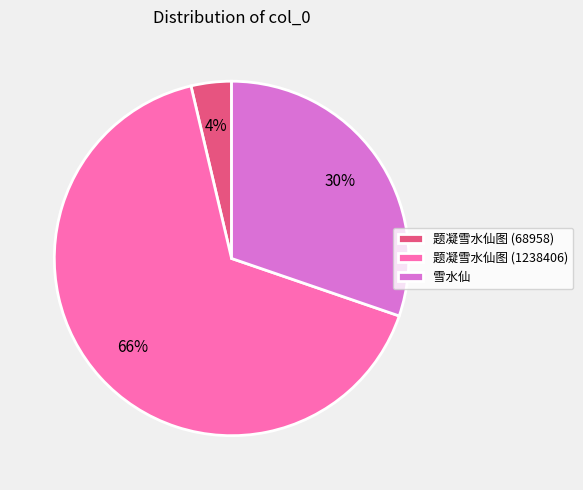

Is there any slice that represents more than half of the pie?

Yes